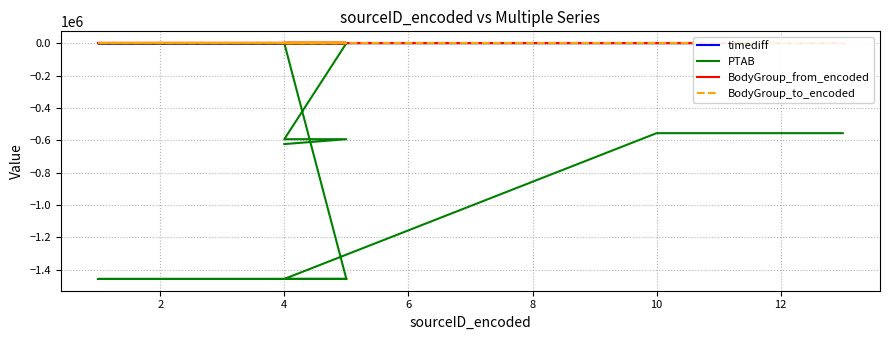

Does the chart display data point markers on the line(s)?

No